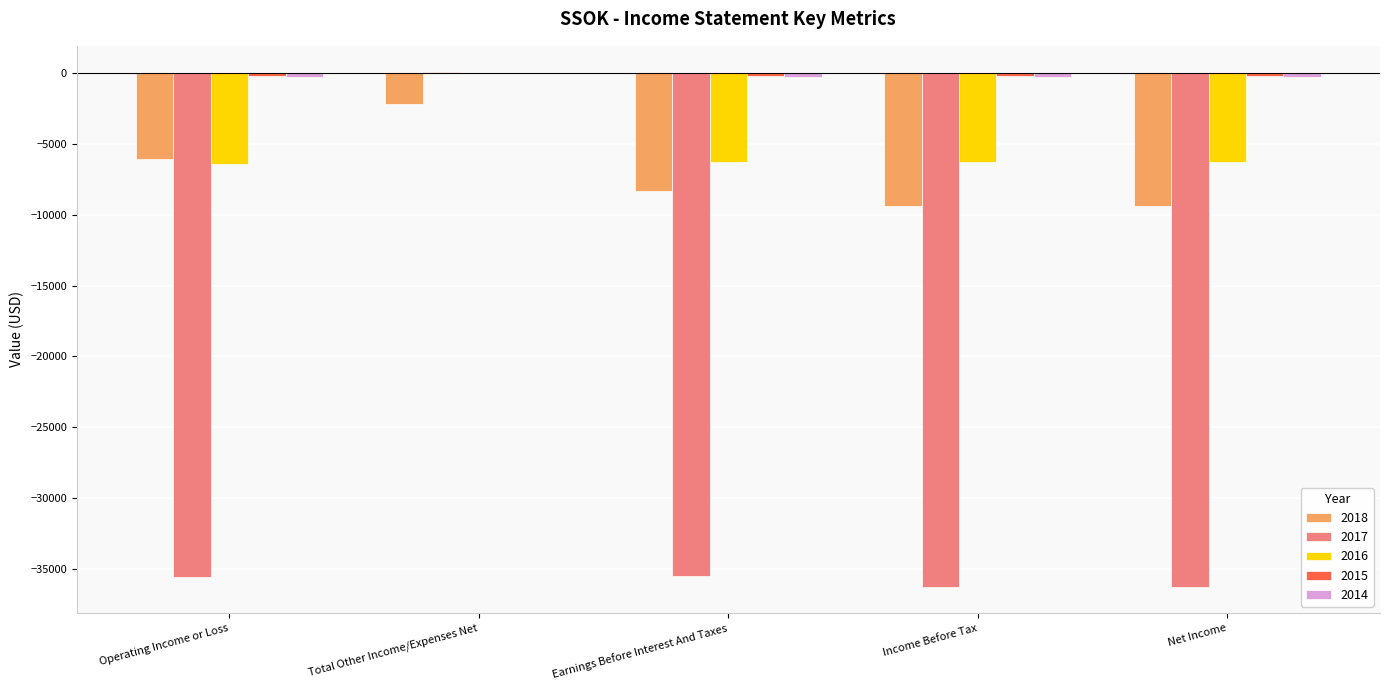

The value of 2018 at Income Before Tax is -9400. True or false?

True